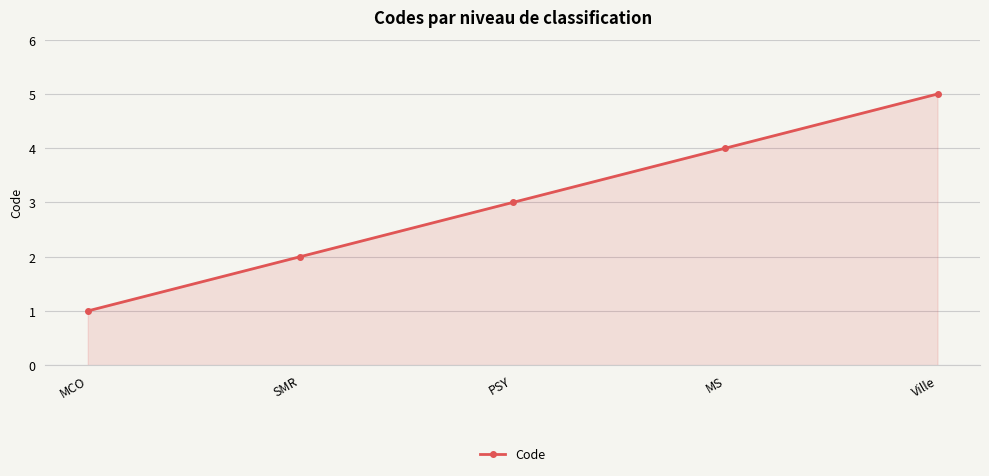

Which has a higher value, PSY or MCO?

PSY